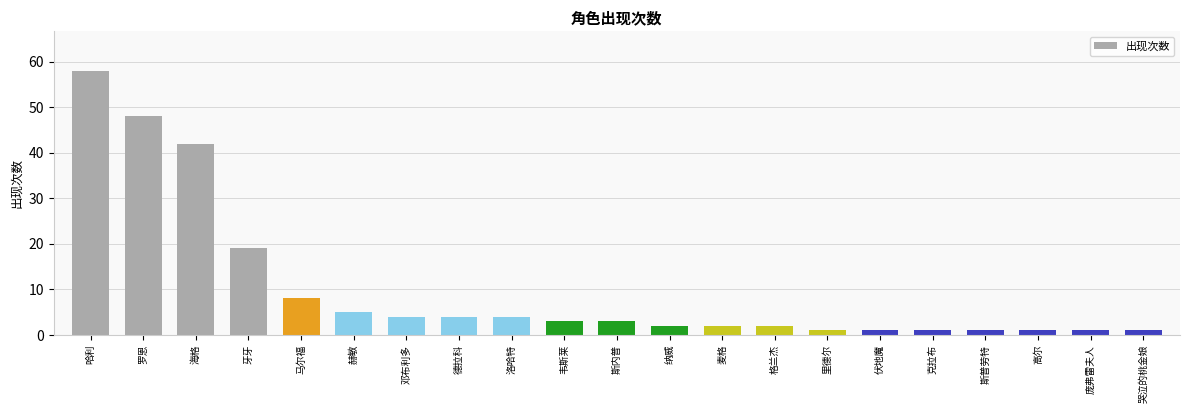

What is the ratio of the value at 牙牙 to the value at 海格?

0.5